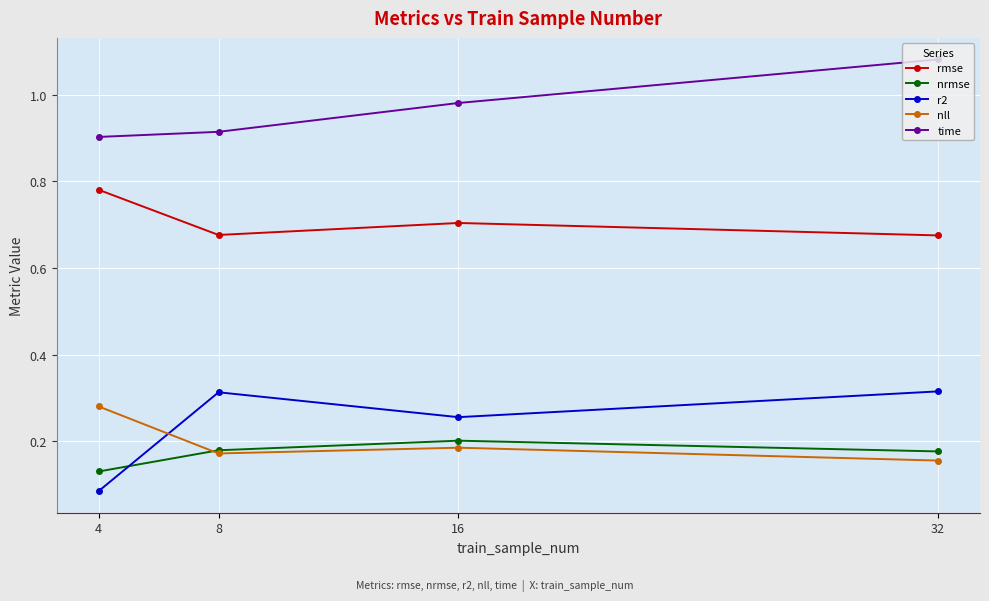

Does the chart have visible grid lines?

Yes